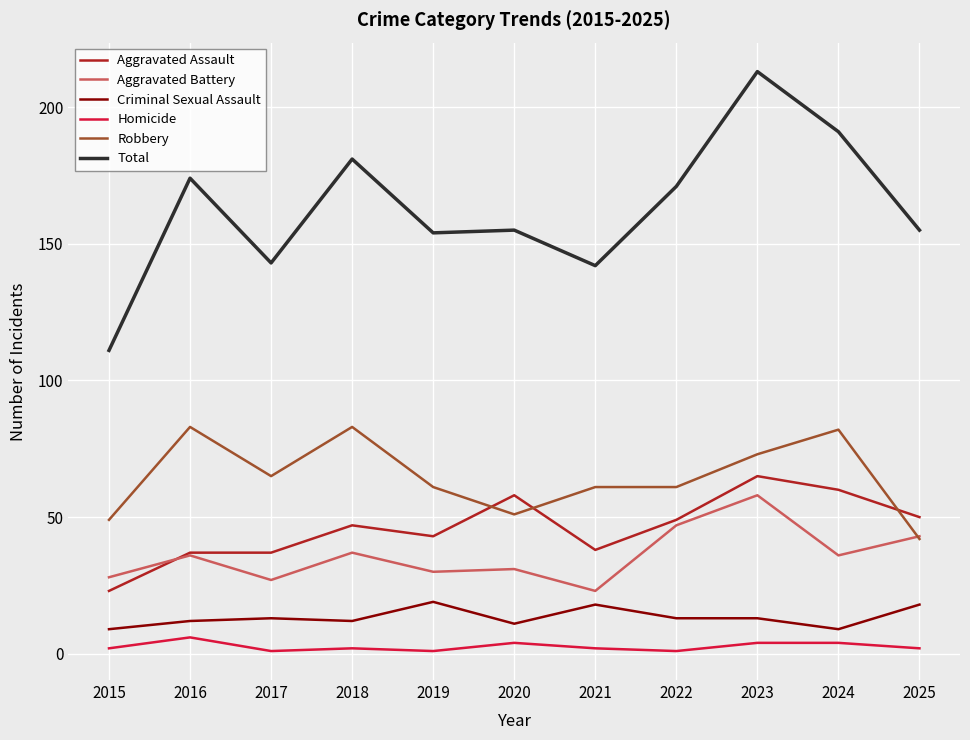

At which category does the chart reach its peak across all series?

2023